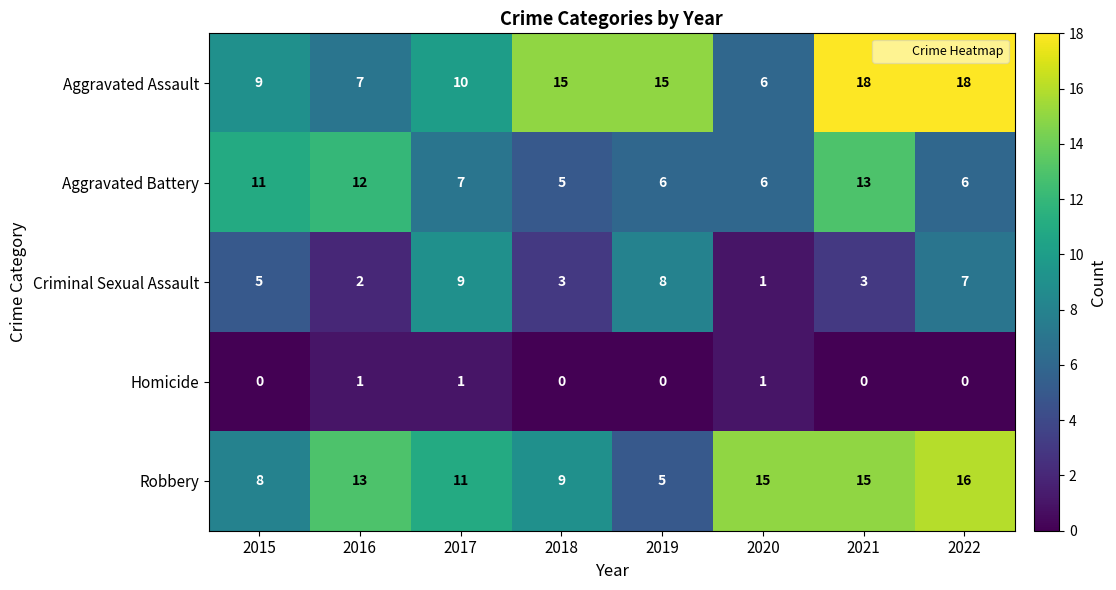

Which series has the largest total across all categories?

Aggravated Assault